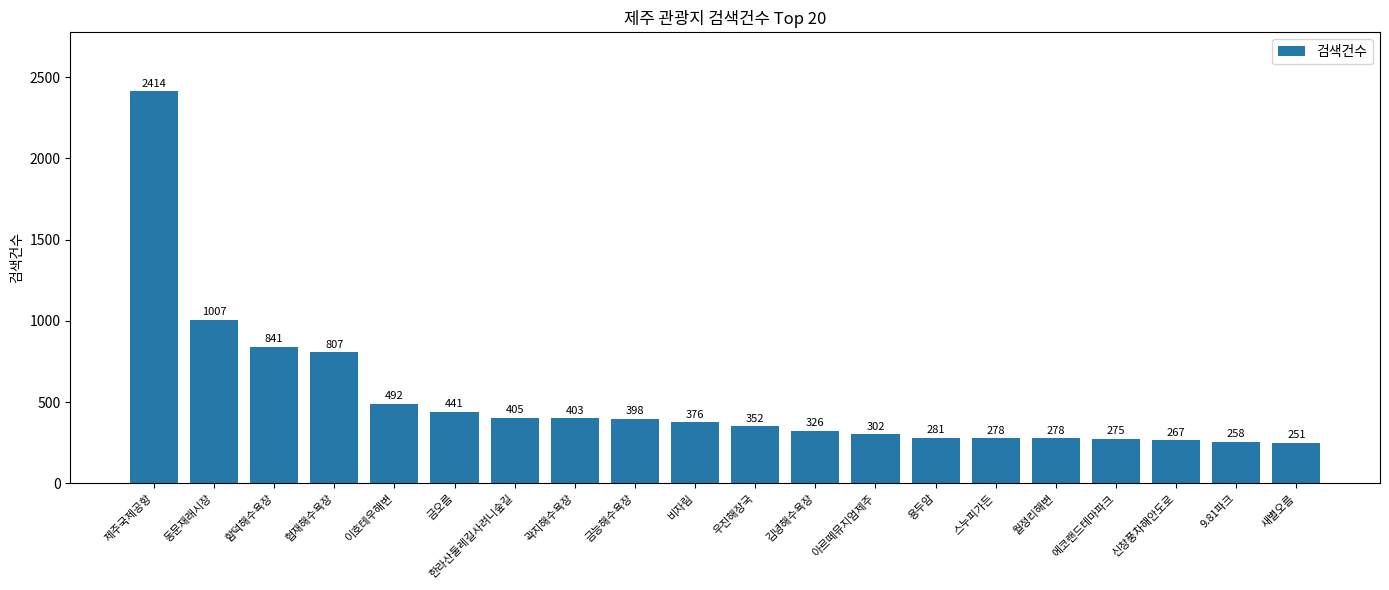

Are the bars horizontal?

No